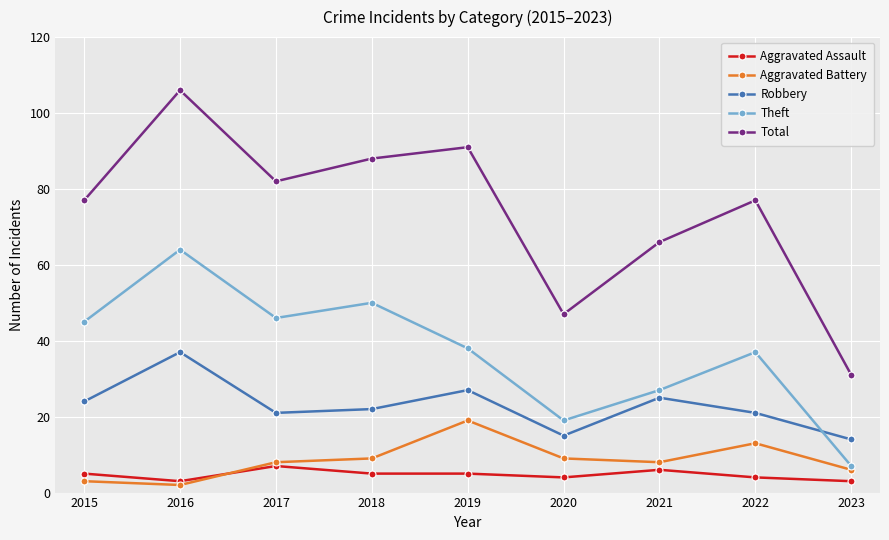

The Total series shows 66 at 2021. True or false?

True